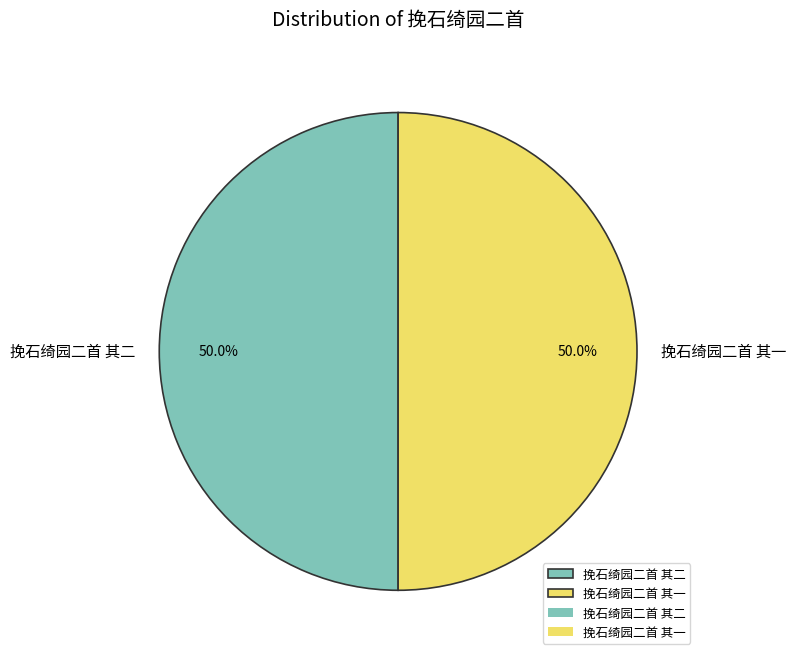

To the nearest percent, what percentage of the pie is 挽石绮园二首 其一?

50%